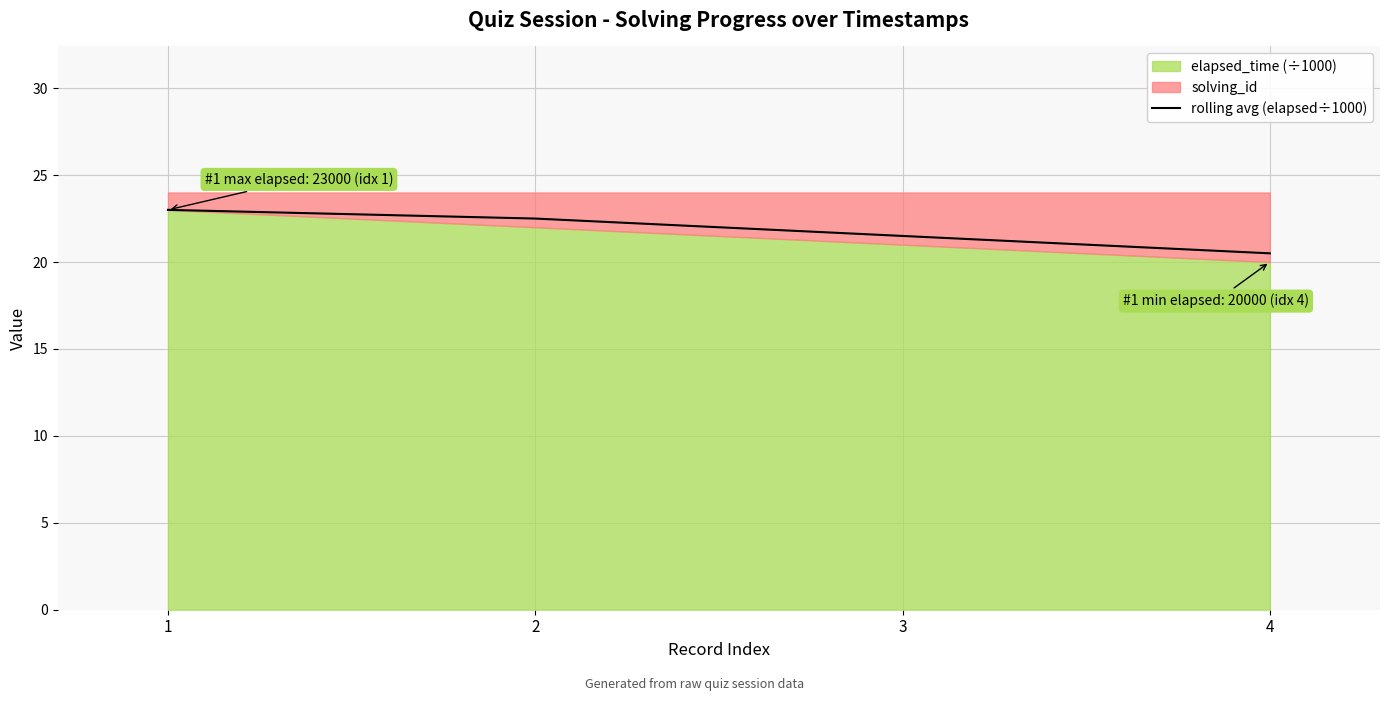

What is the sum of all values?

87.5